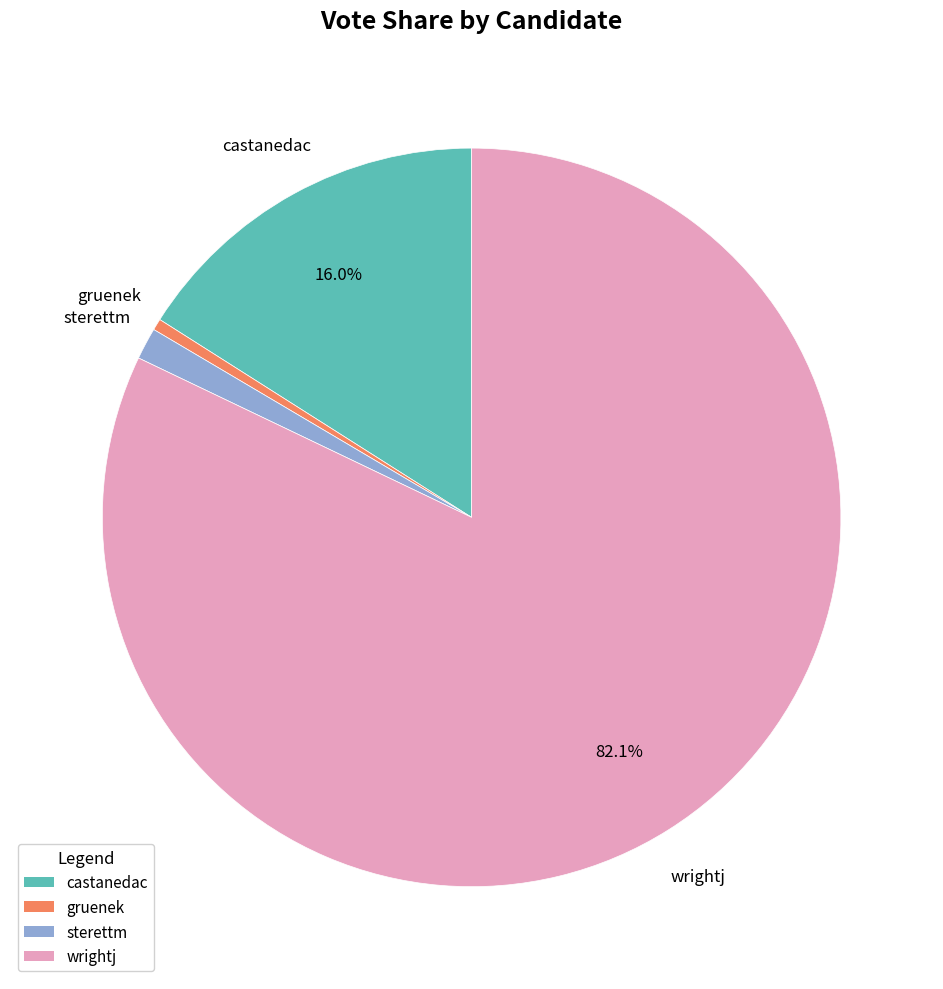

What percentage is the sterettm slice, to the nearest percent?

1%